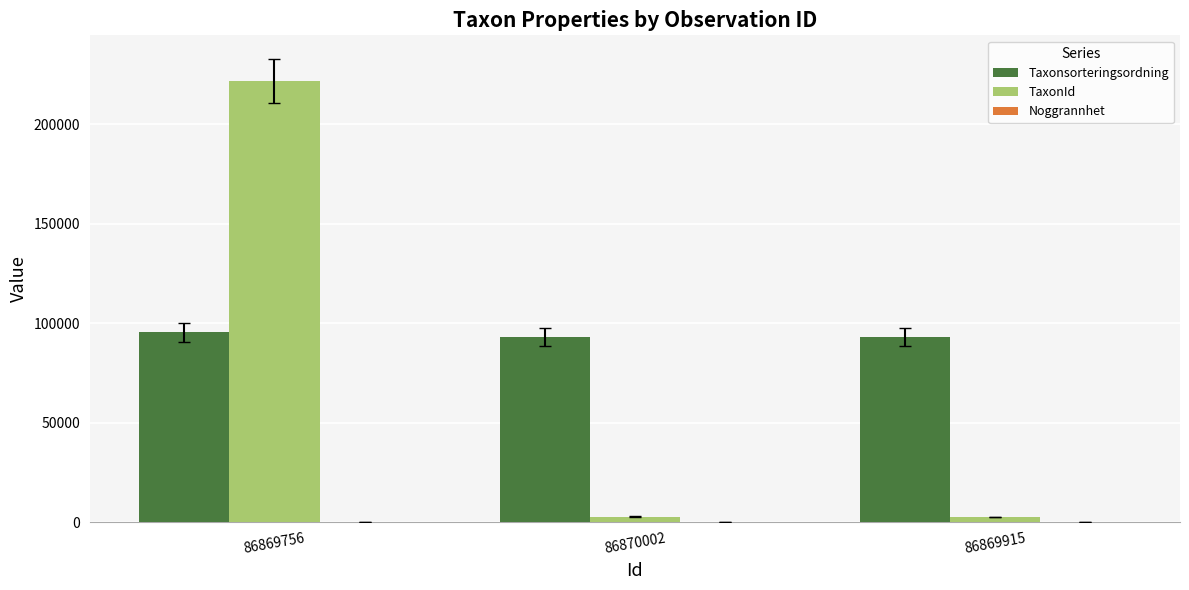

What is the difference between the Taxonsorteringsordning values at 86869756 and 86869915?

2373